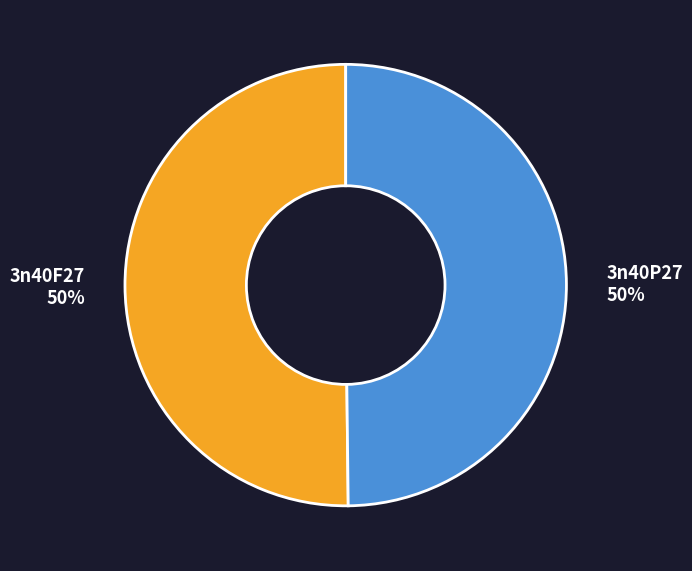

True or false: 3n40P27 accounts for 50% of the total.

True